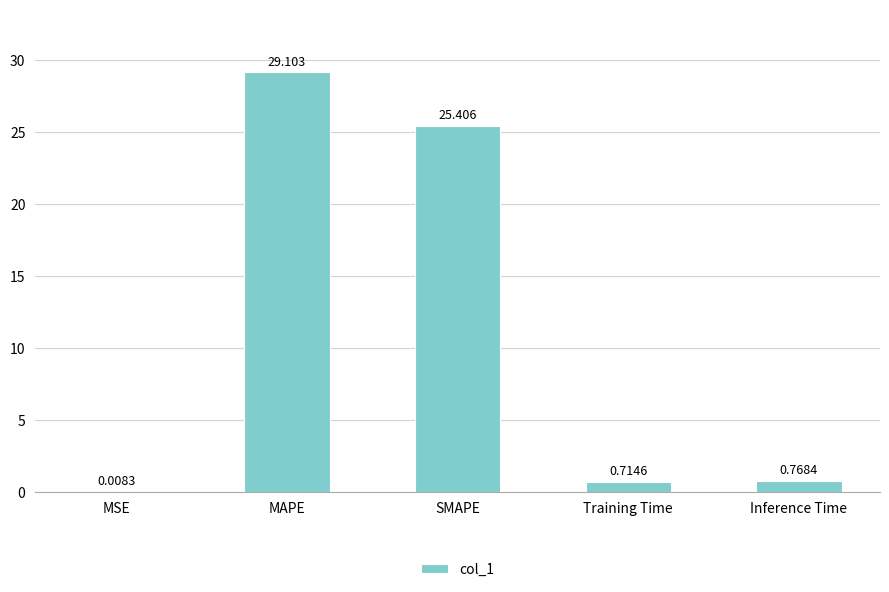

Which has a higher value, Inference Time or MSE?

Inference Time